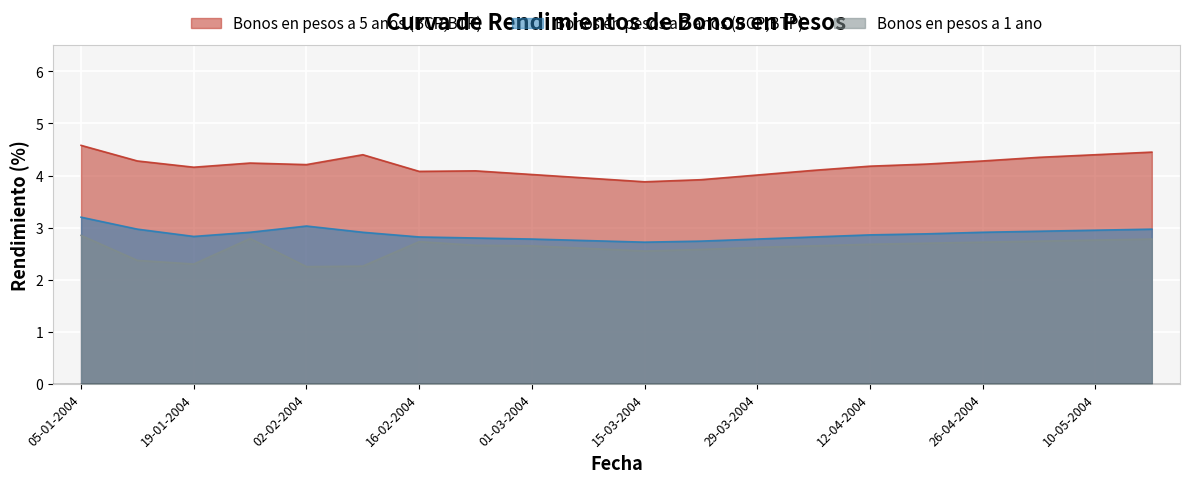

Reading right to left, extract all data points from this chart.

Bonos en pesos a 5 anos (BCP,BTP): 4.5	4.4	4.3	4.3	4.2	4.2	4.1	4.0	3.9	3.9	4.0	4.0	4.1	4.1	4.4	4.2	4.2	4.2	4.3	4.6
Bonos en pesos a 2 anos (BCP,BTP): 3.0	3.0	2.9	2.9	2.9	2.9	2.8	2.8	2.7	2.7	2.8	2.8	2.8	2.8	2.9	3.0	2.9	2.8	3.0	3.2
Bonos en pesos a 1 ano: 2.8	2.8	2.7	2.7	2.7	2.7	2.6	2.6	2.6	2.5	2.6	2.6	2.7	2.7	2.3	2.2	2.8	2.3	2.4	2.9